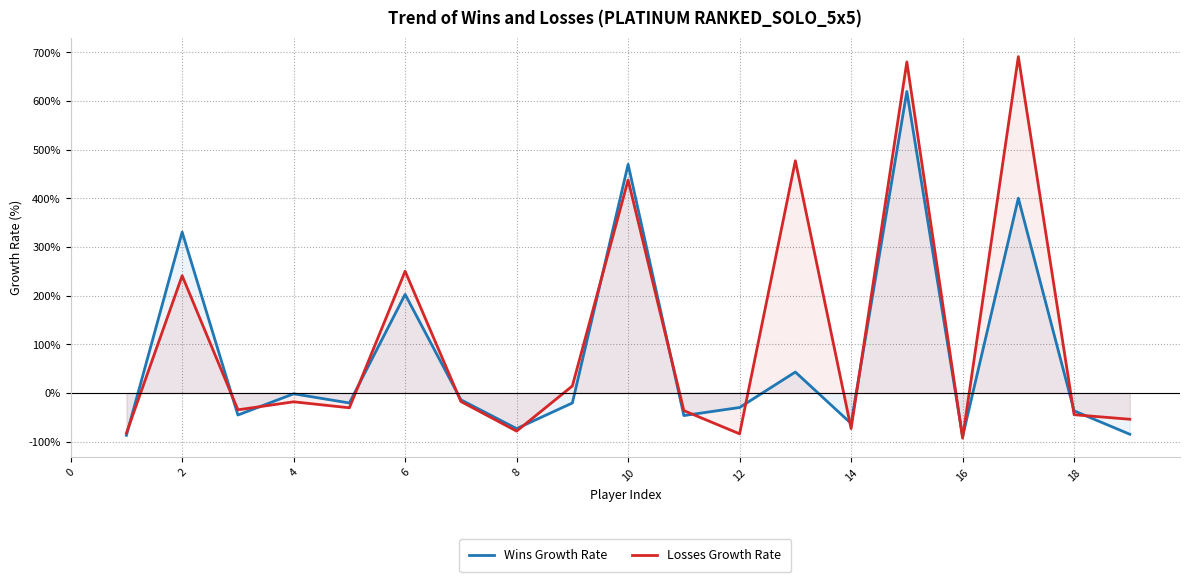

What value does the Losses Growth Rate series have at 13?

476.9